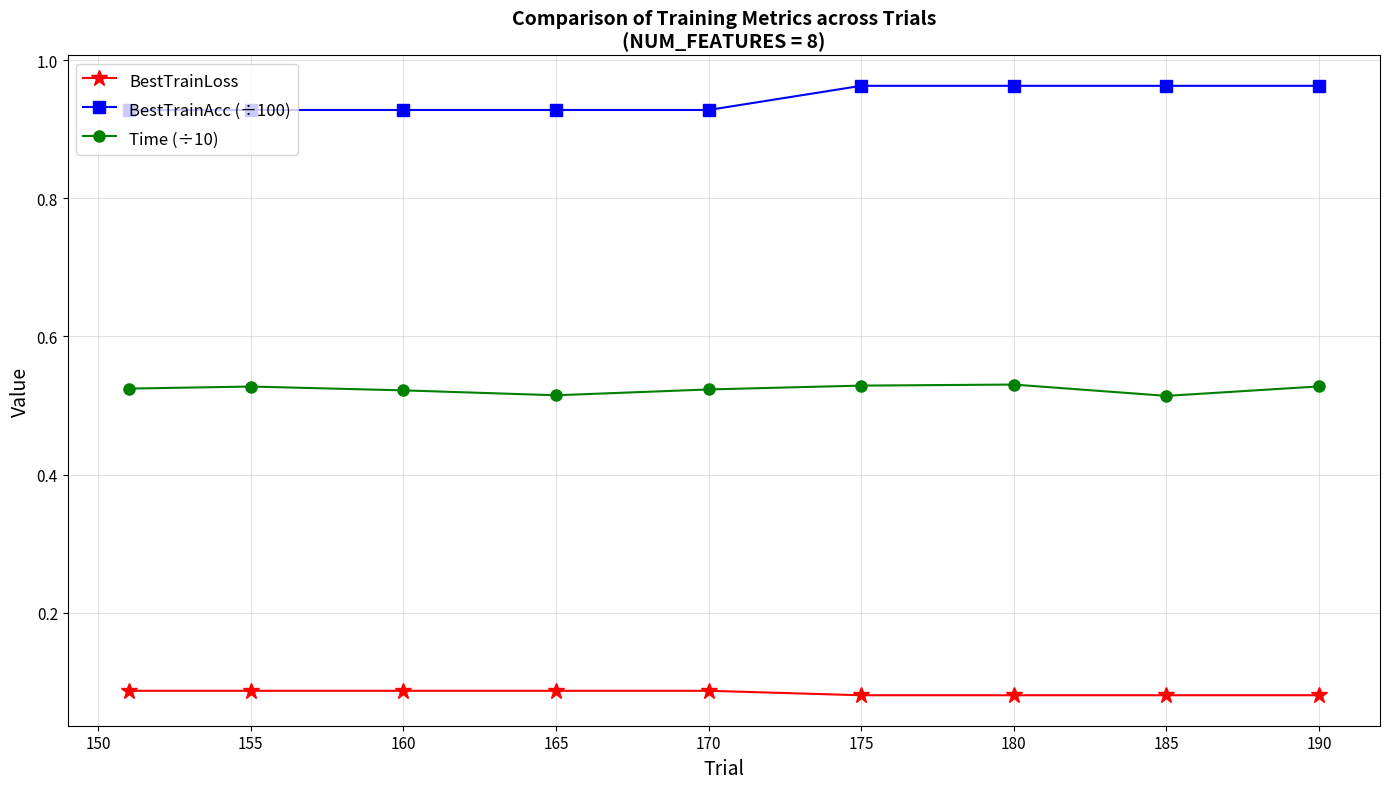

What is the sum of all Time (÷10) values?

4.7